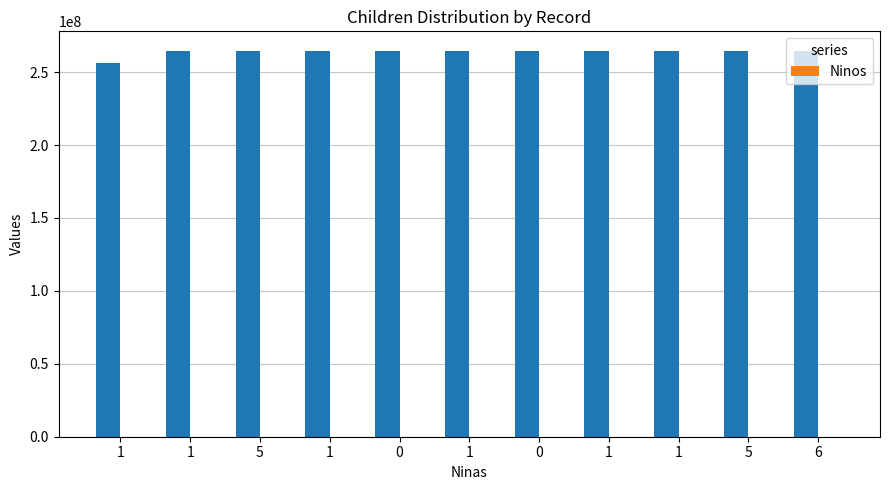

What is the label of the 2nd bar from the right?

5